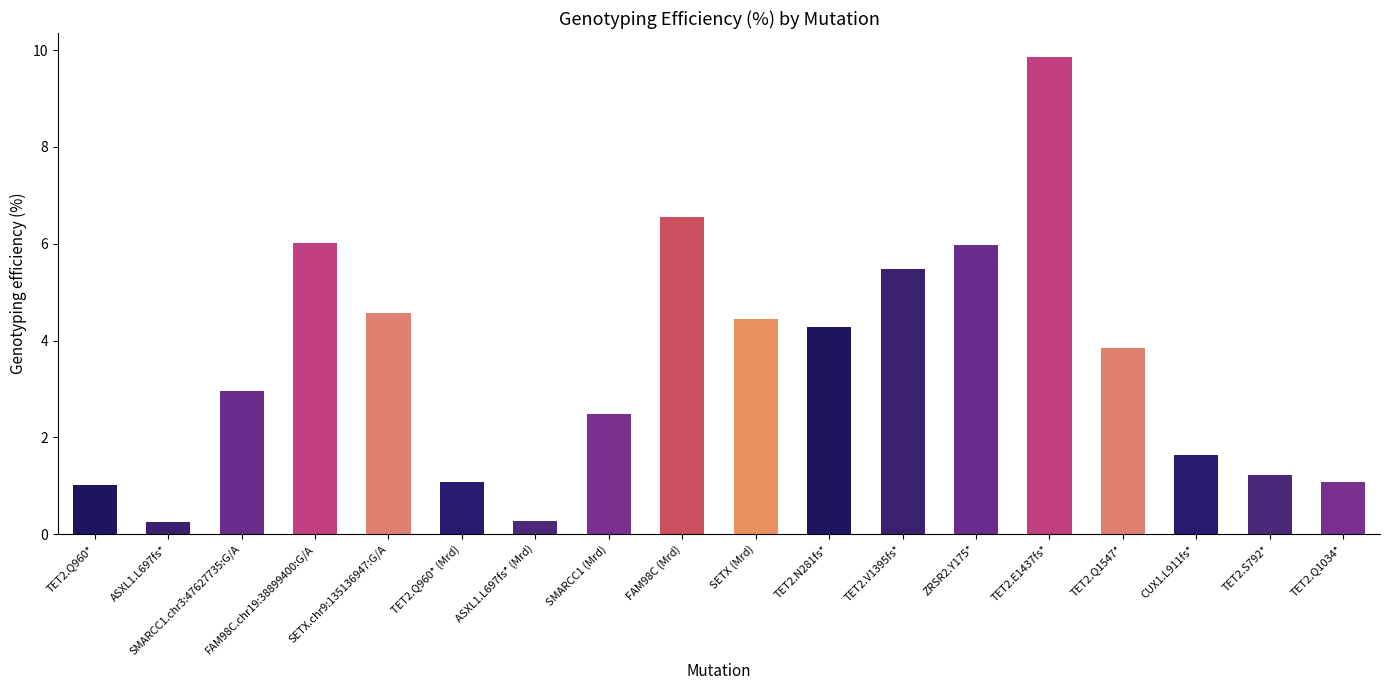

What position from the left is SMARCC1.chr3:47627735:G/A?

3